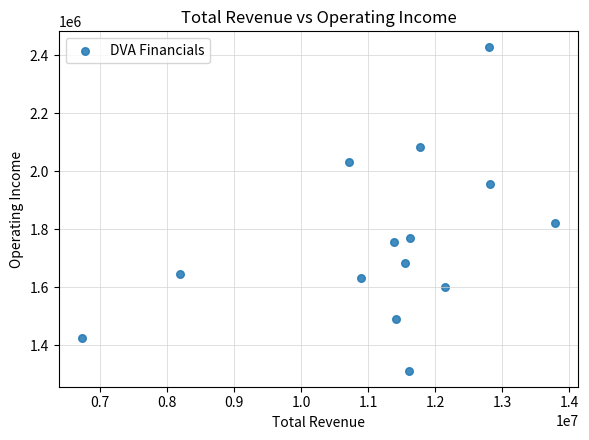

What is the range of X values (max minus min)?

7050000